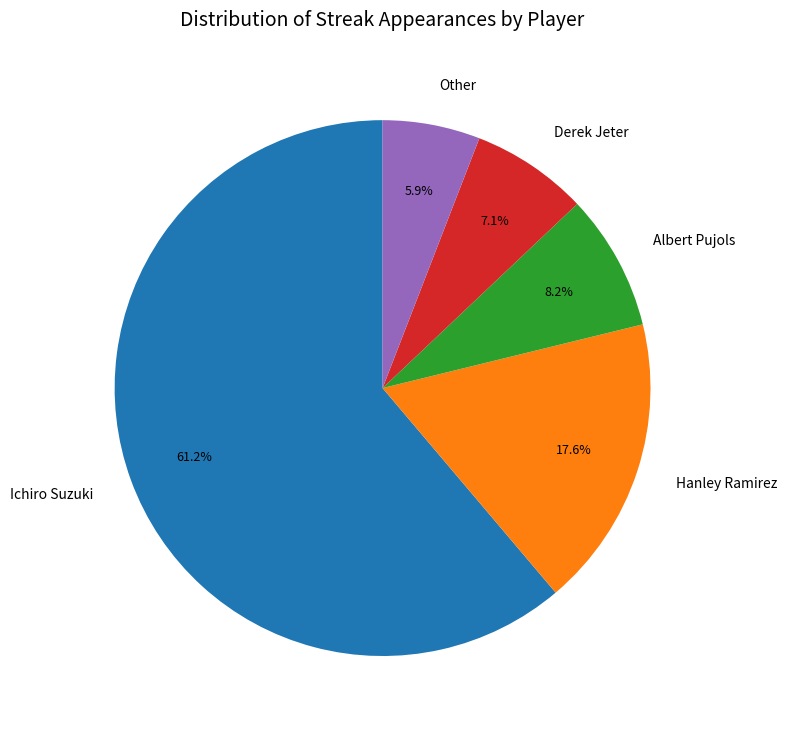

To the nearest percent, what is the difference between the largest and smallest slice percentages?

55%